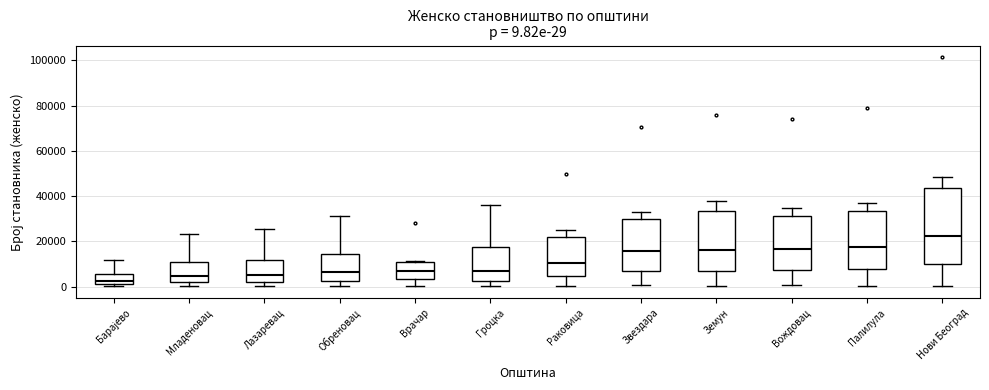

Comparing the boxes themselves (not the whiskers), which one is the tallest?

Нови Београд